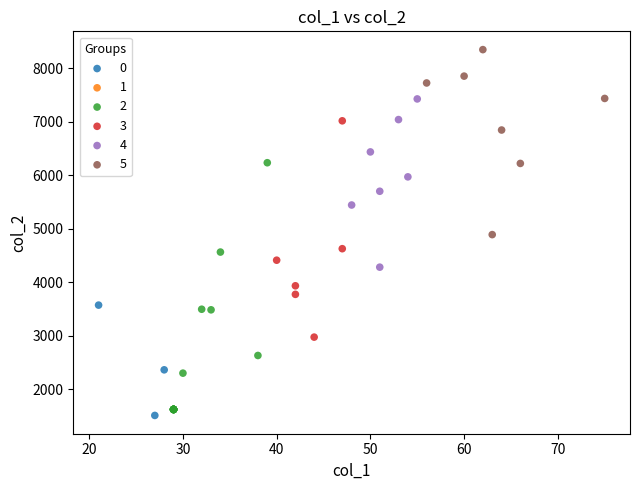

Which series reaches the minimum Y coordinate?

0